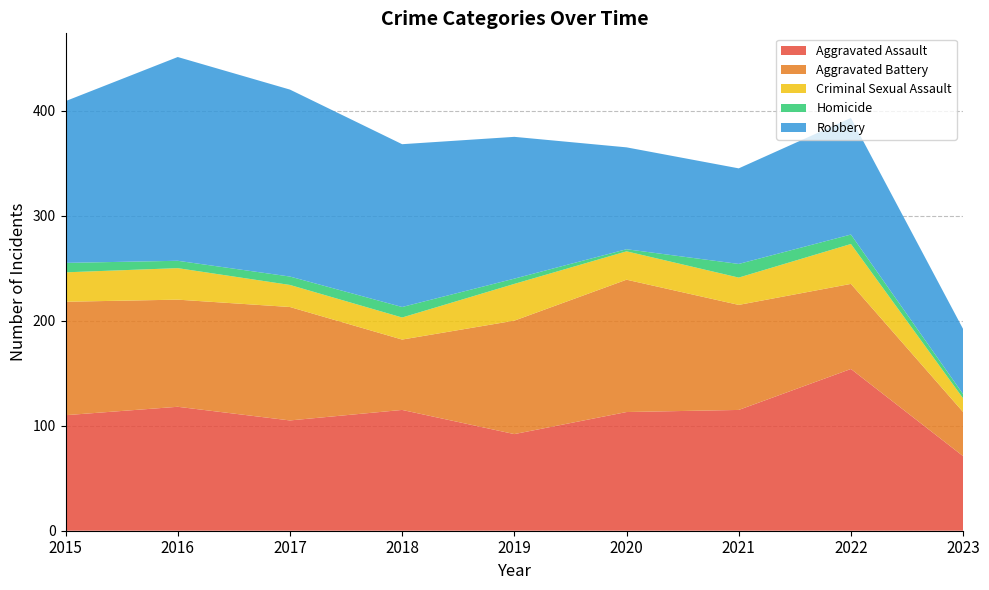

Reading left to right, transcribe all the data shown in this chart.

Aggravated Assault: 2015=110	2016=118	2017=105	2018=115	2019=92	2020=113	2021=115	2022=154	2023=71
Aggravated Battery: 2015=108	2016=102	2017=108	2018=67	2019=108	2020=126	2021=100	2022=81	2023=42
Criminal Sexual Assault: 2015=28	2016=30	2017=21	2018=21	2019=35	2020=27	2021=26	2022=38	2023=13
Homicide: 2015=9	2016=7	2017=8	2018=10	2019=5	2020=2	2021=13	2022=9	2023=4
Robbery: 2015=154	2016=194	2017=178	2018=155	2019=135	2020=97	2021=91	2022=111	2023=62